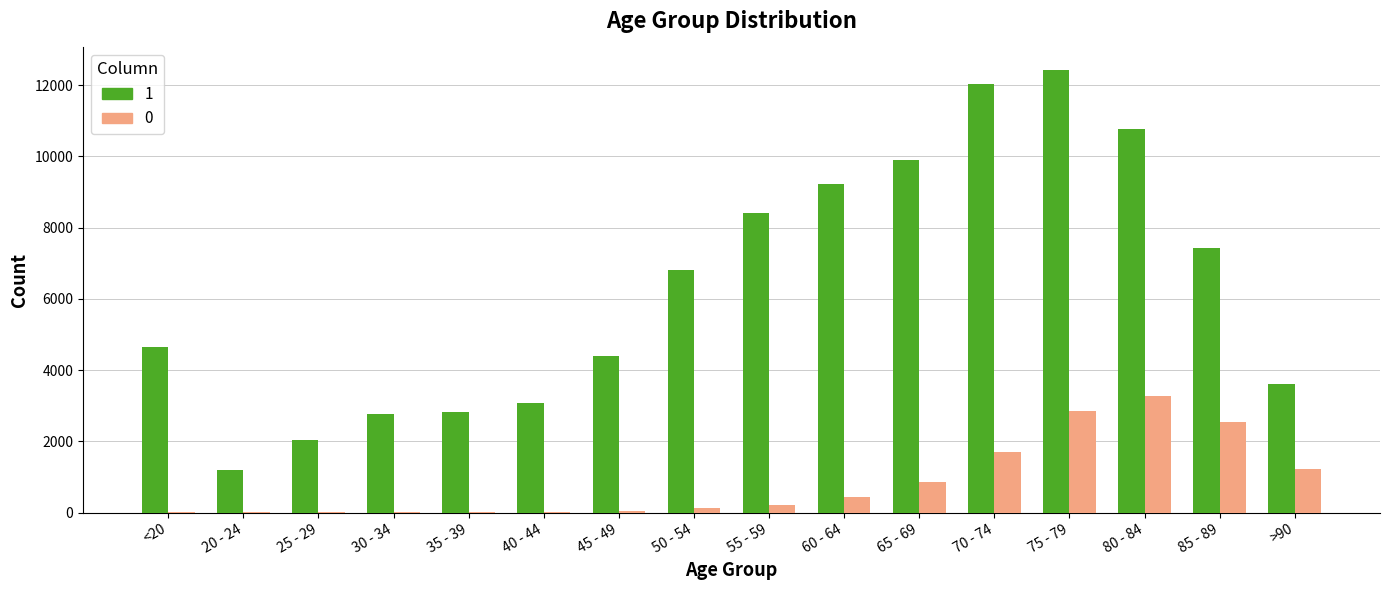

Is the value of 1 at <20 greater than the value of 0 at >90?

Yes